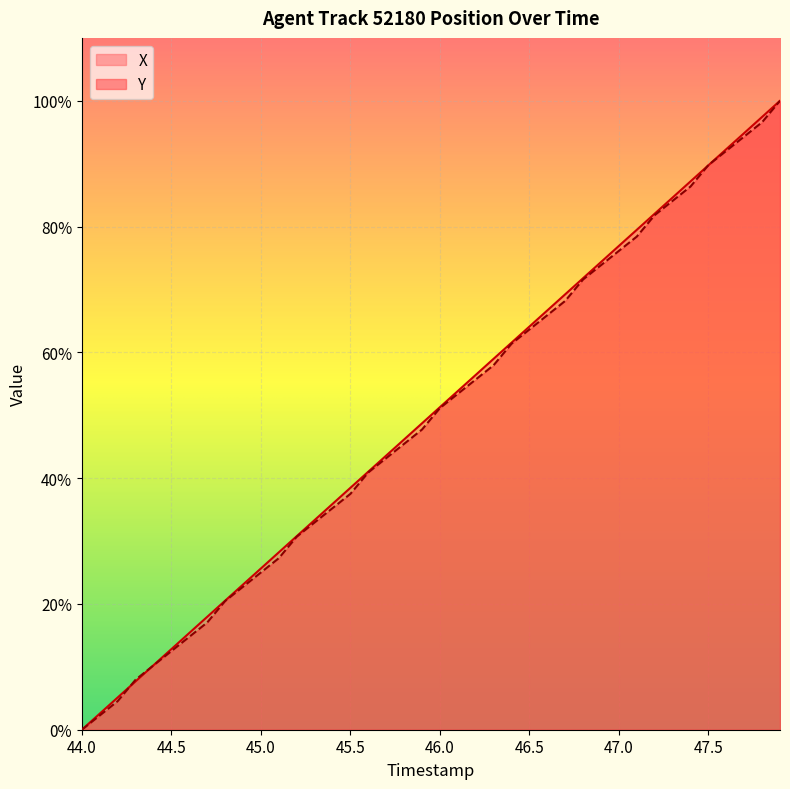

Rank the series by their maximum value, from highest to lowest.

X, Y